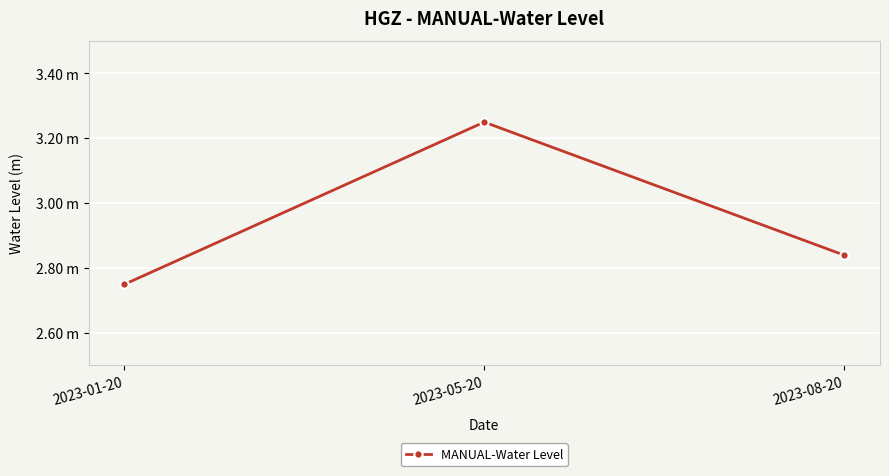

What is the minimum value shown in the chart?

2.8